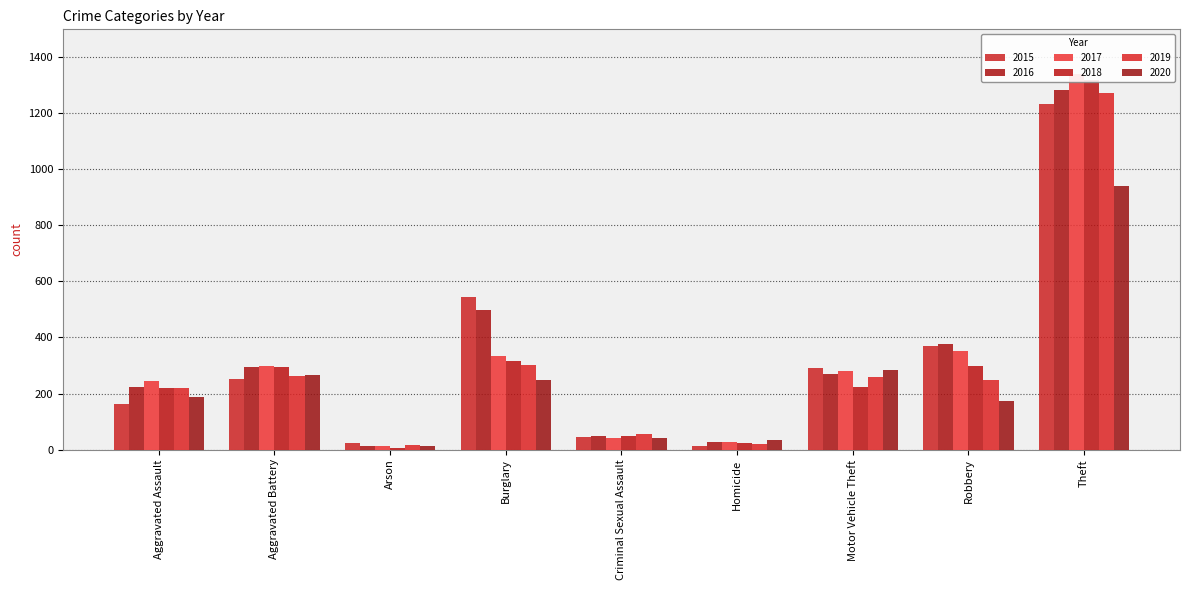

How many categories are shown in the chart?

9